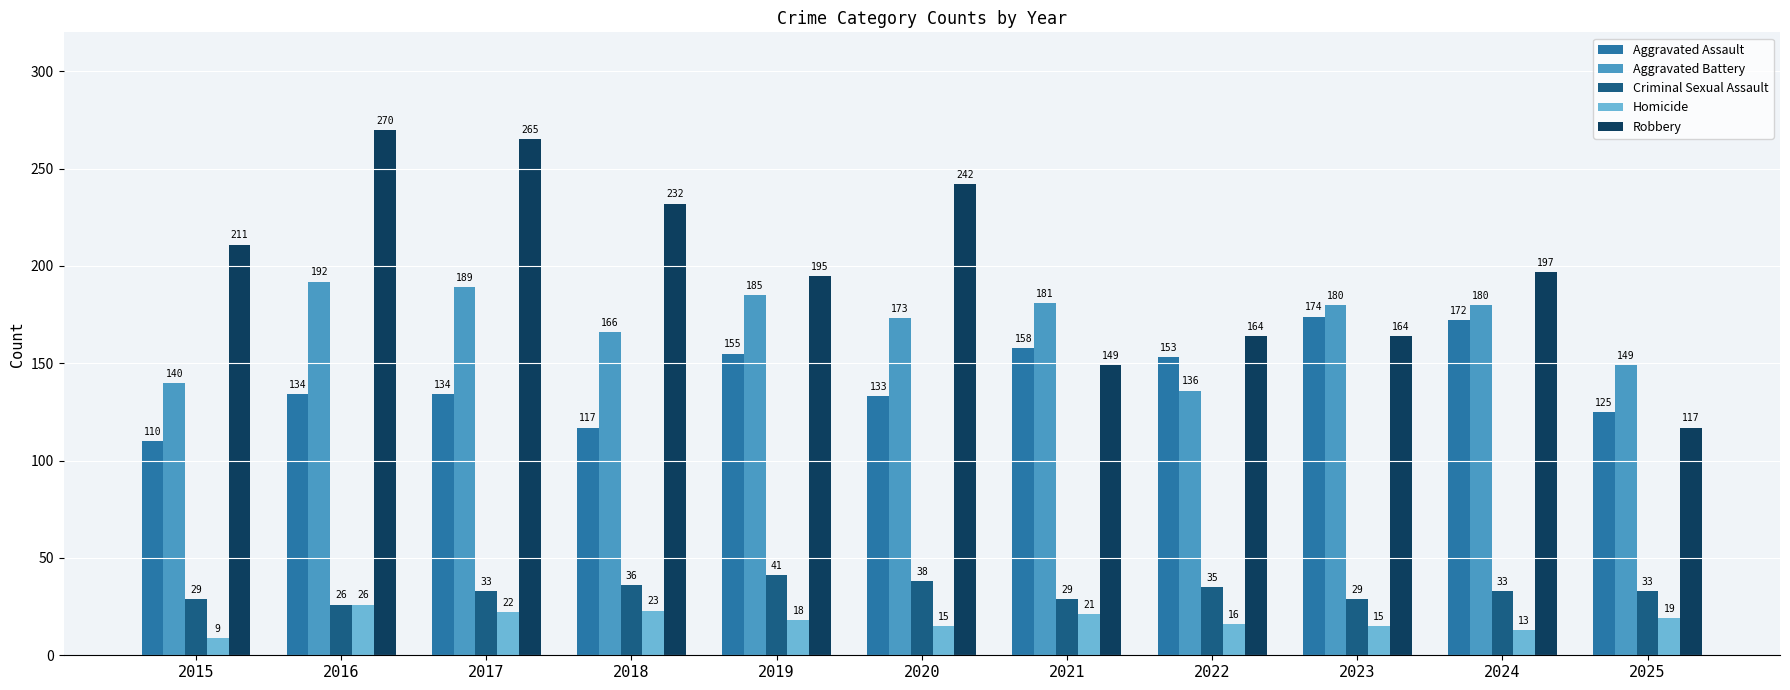

What is the difference between the Homicide values at 2018 and 2024?

10